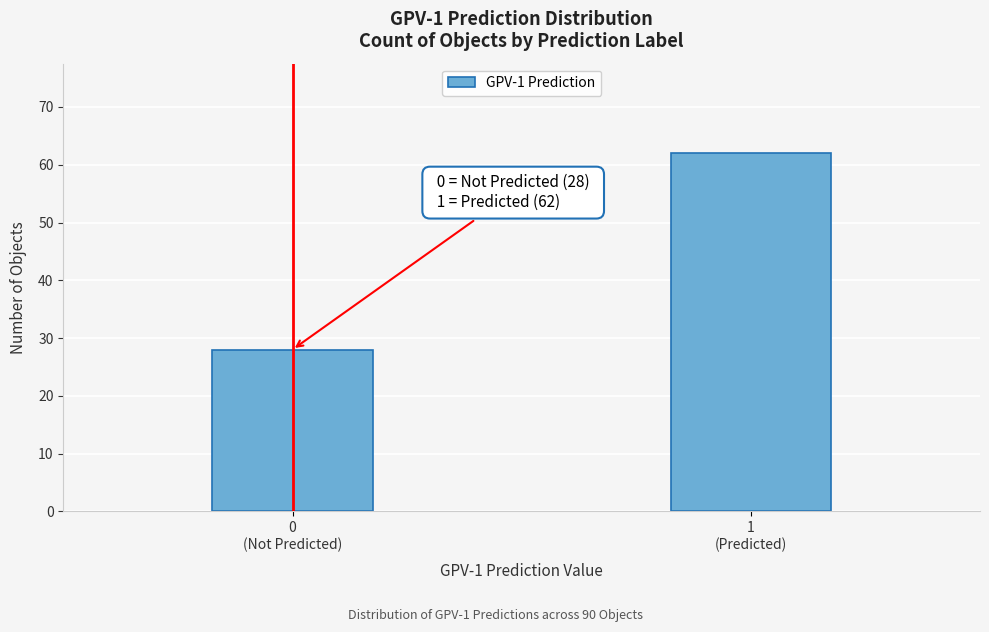

Reading left to right, transcribe all the data shown in this chart.

28	62